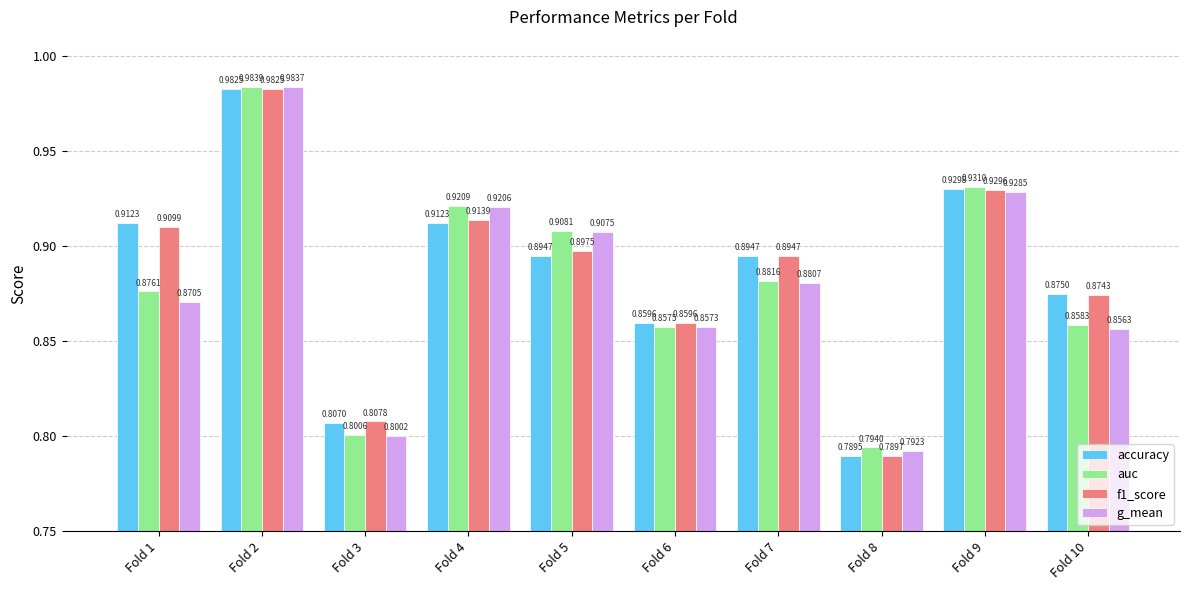

True or false: accuracy has a value of 0.5 at Fold 1.

False